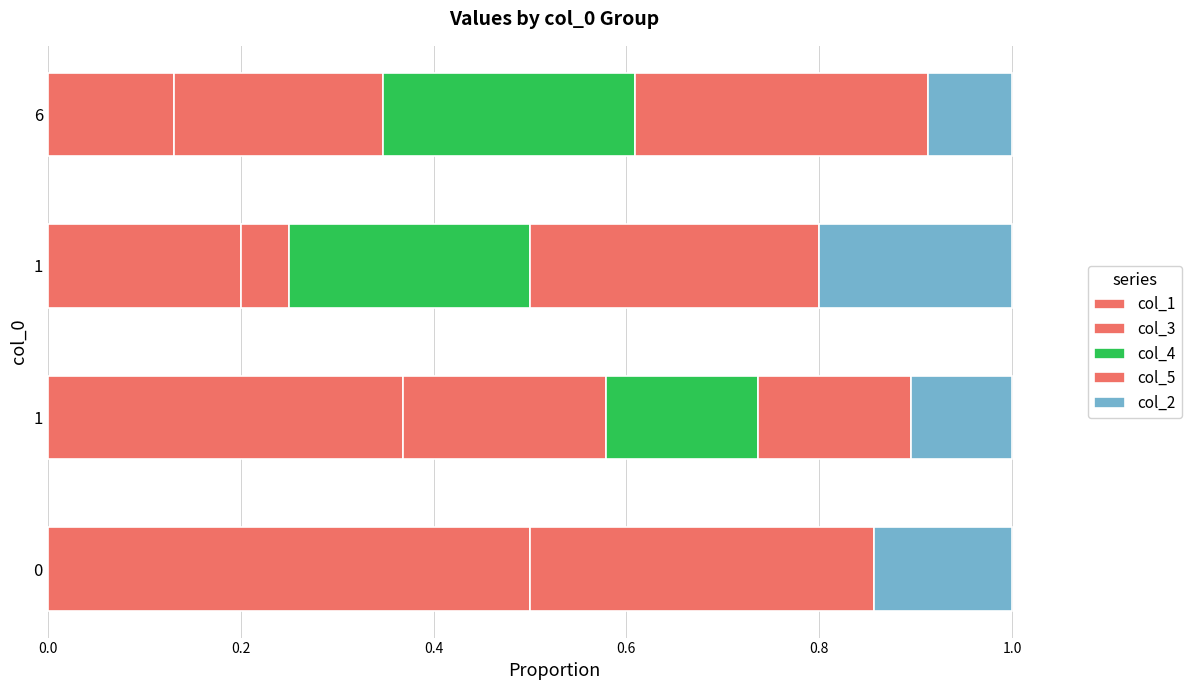

What is the value of the col_3 bar at the 1st from the left?

0.5